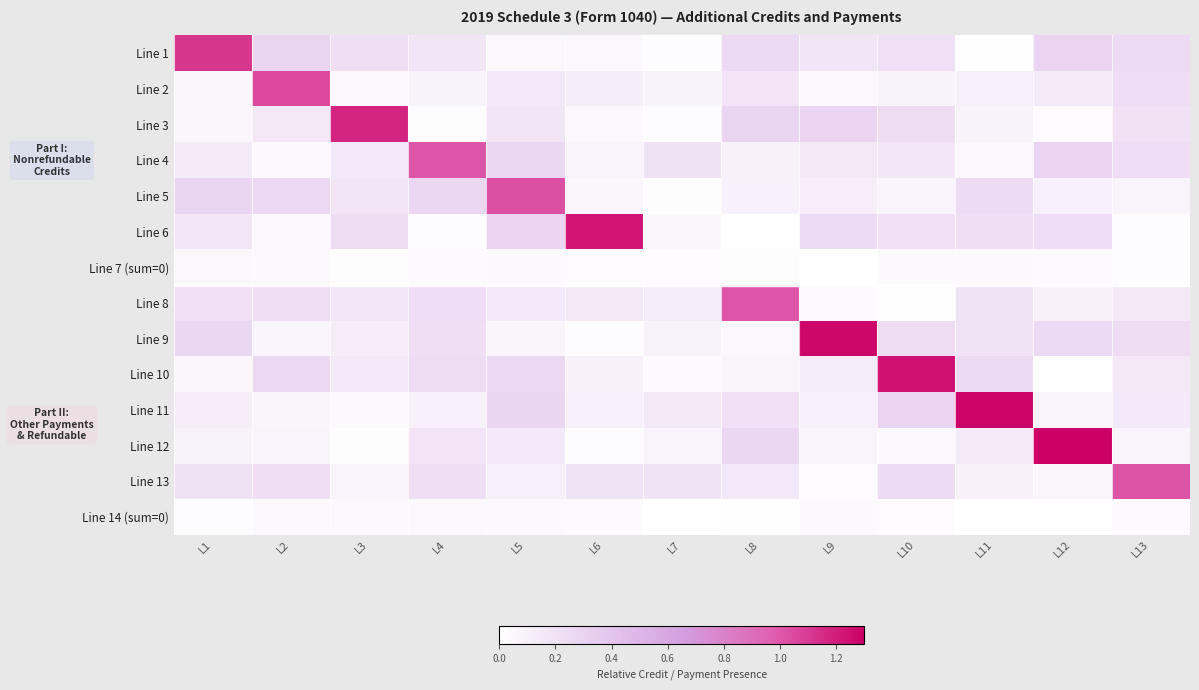

What is the difference between the highest and lowest values at L4?

1.0